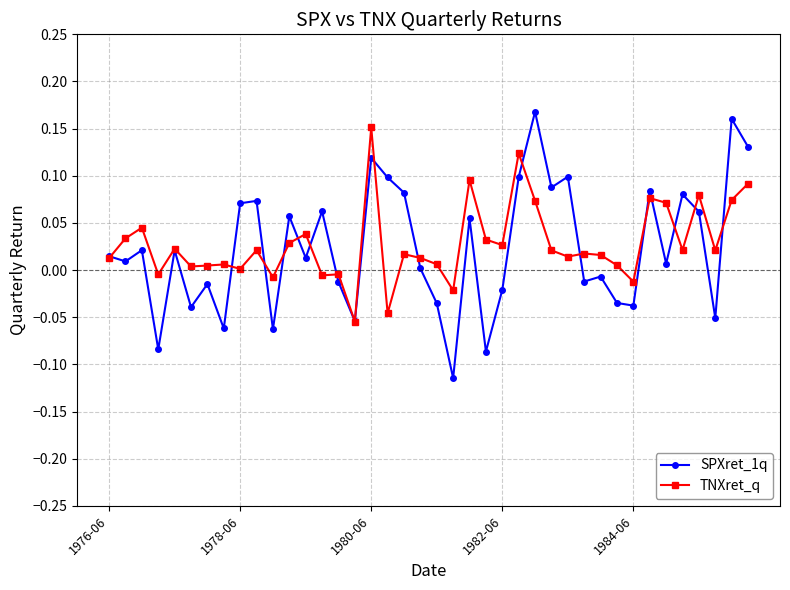

True or false: SPXret_1q has more than 1 points higher than both neighbors.

True